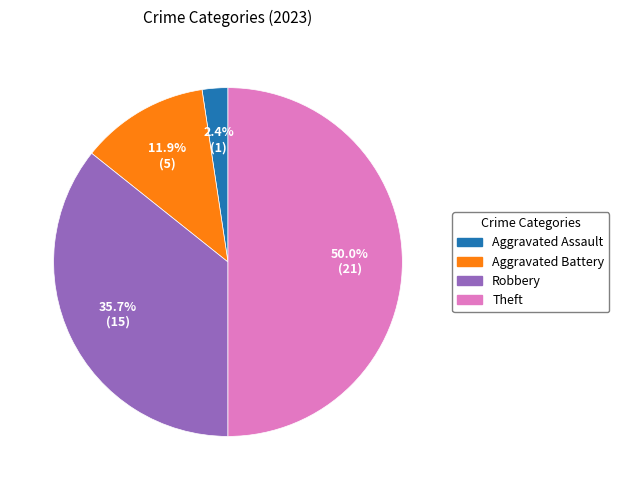

Rank the categories by value from highest to lowest.

Theft, Robbery, Aggravated Battery, Aggravated Assault